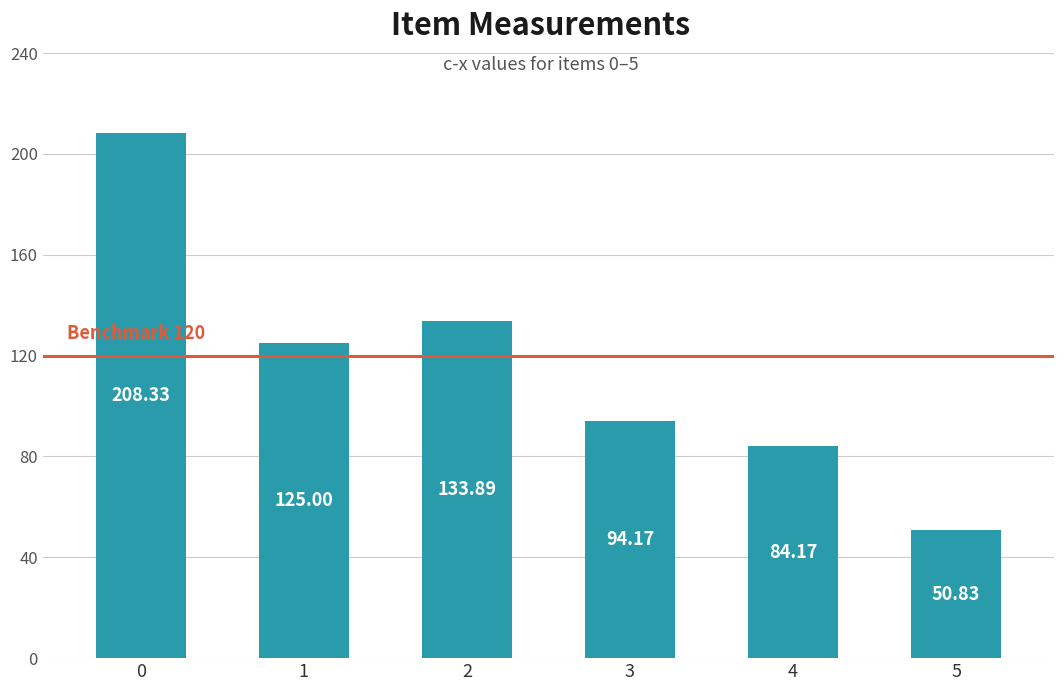

What is the value of the 4th bar from the left?

94.2